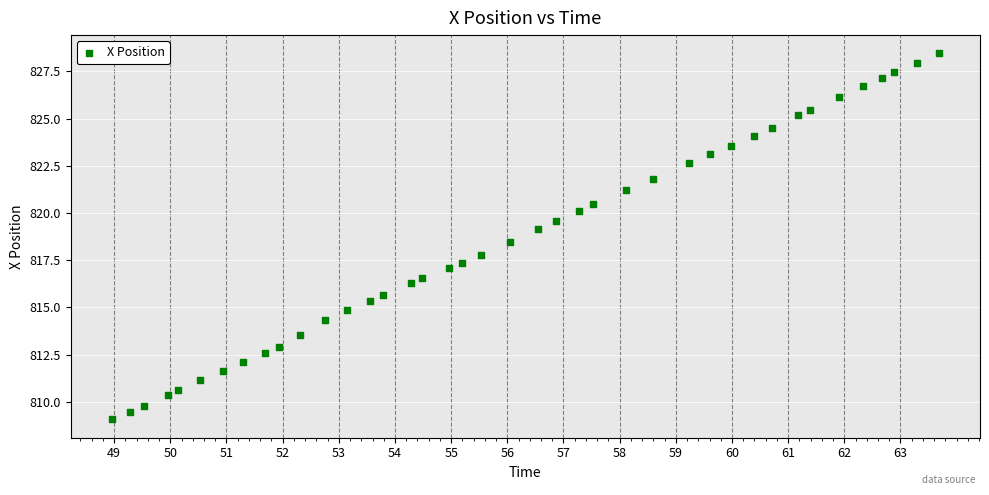

What Y value in the scatter plot is closest to 818?

817.8